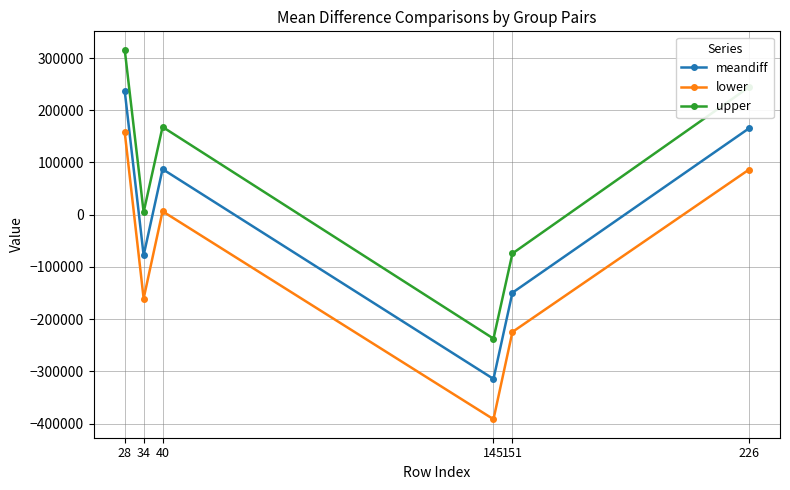

Which series has the largest range (max minus min)?

upper